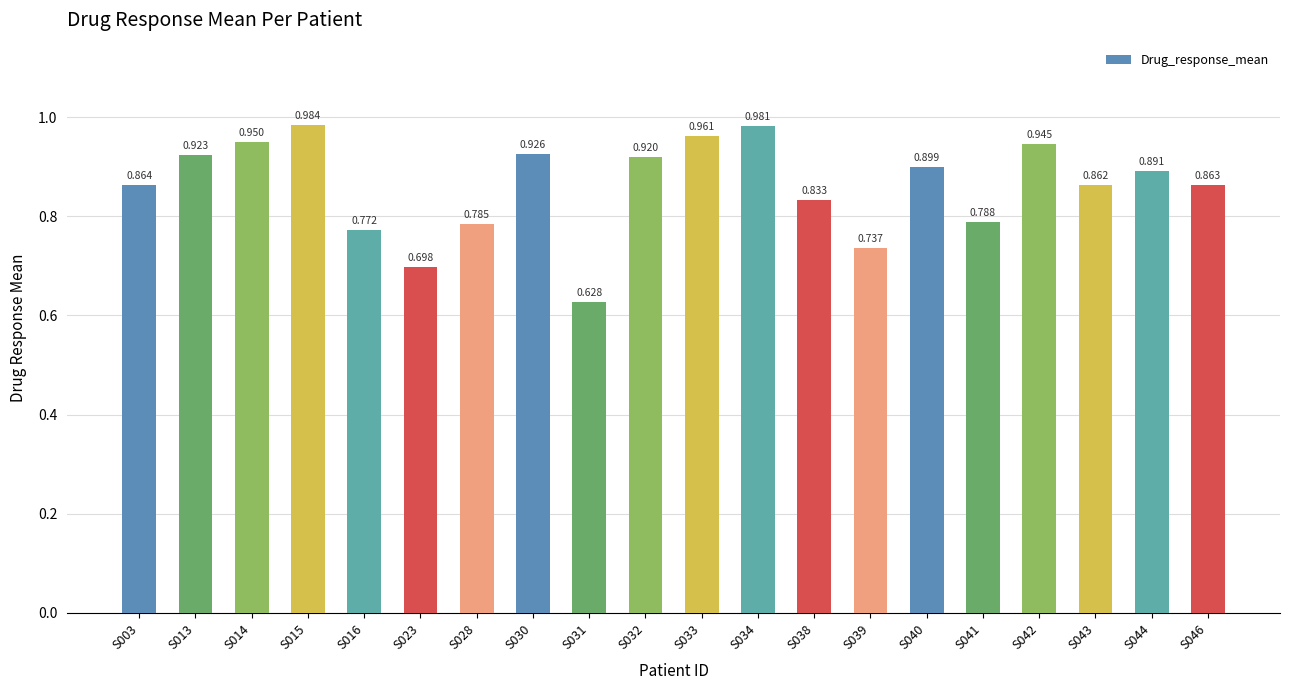

Rank the categories by value from lowest to highest.

S031, S023, S039, S016, S028, S041, S038, S043, S046, S003, S044, S040, S032, S013, S030, S042, S014, S033, S034, S015